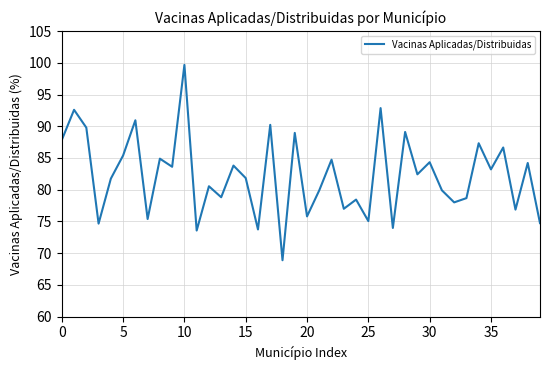

What is the difference between the maximum and minimum values?

30.8